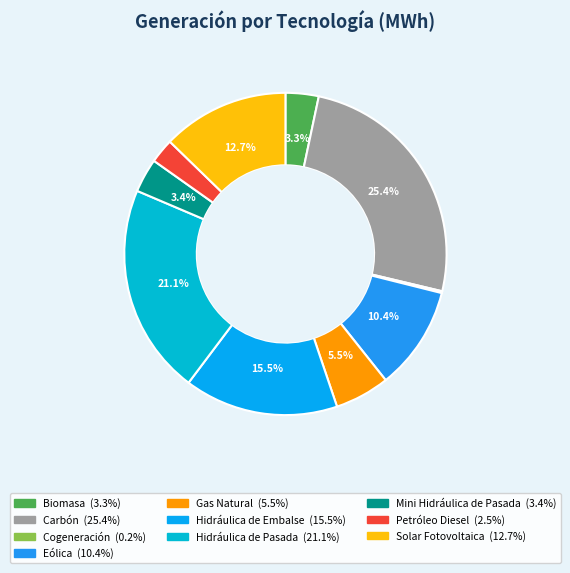

The Hidráulica de Embalse slice represents 8% of the pie. True or false?

False